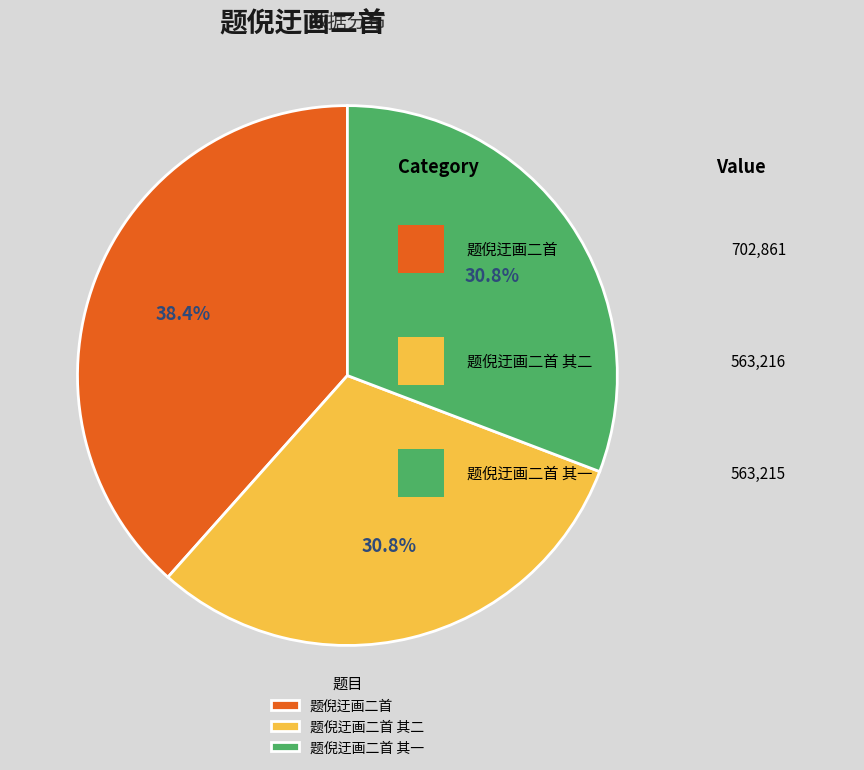

Combined, do 题倪迂画二首 其二 and 题倪迂画二首 account for over 50%?

Yes